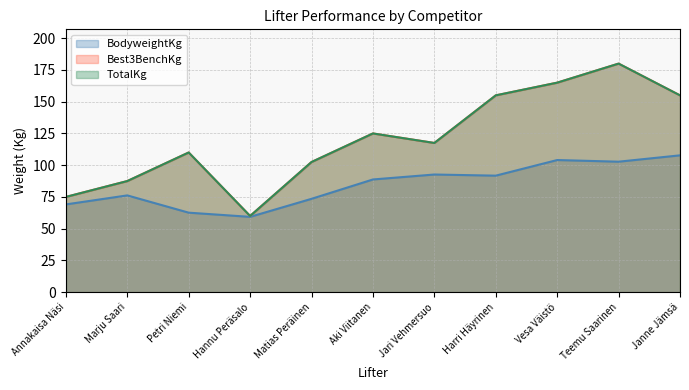

What is the total value across all series at Vesa Väistö?

434.1